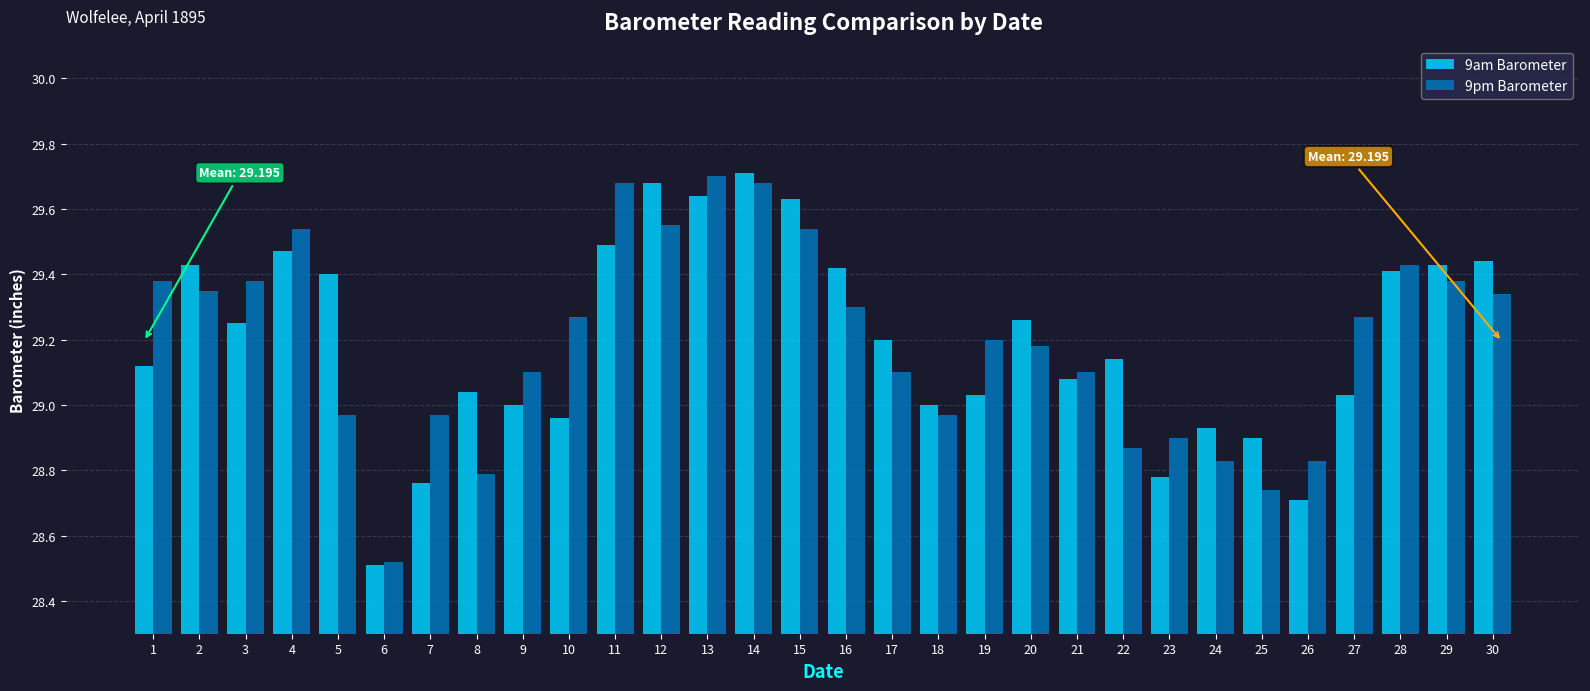

What is the sum of all 9pm Barometer values?

875.9